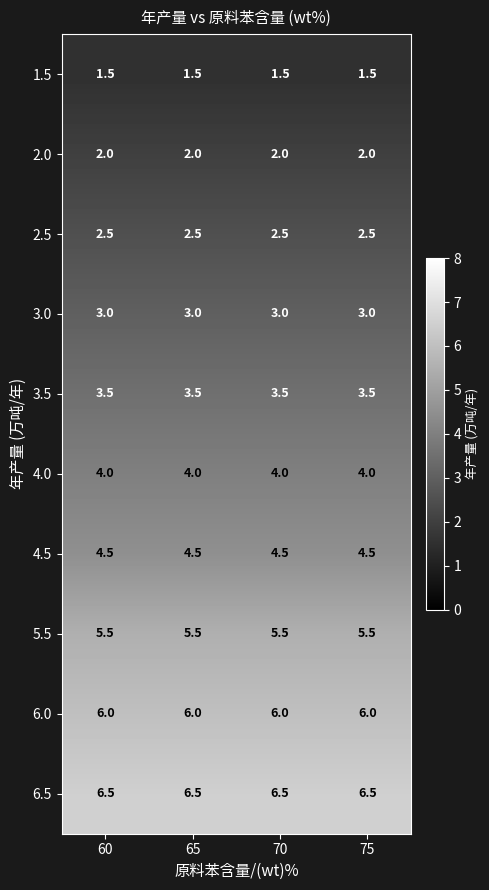

What is the lowest value of the 1.5 series?

1.5